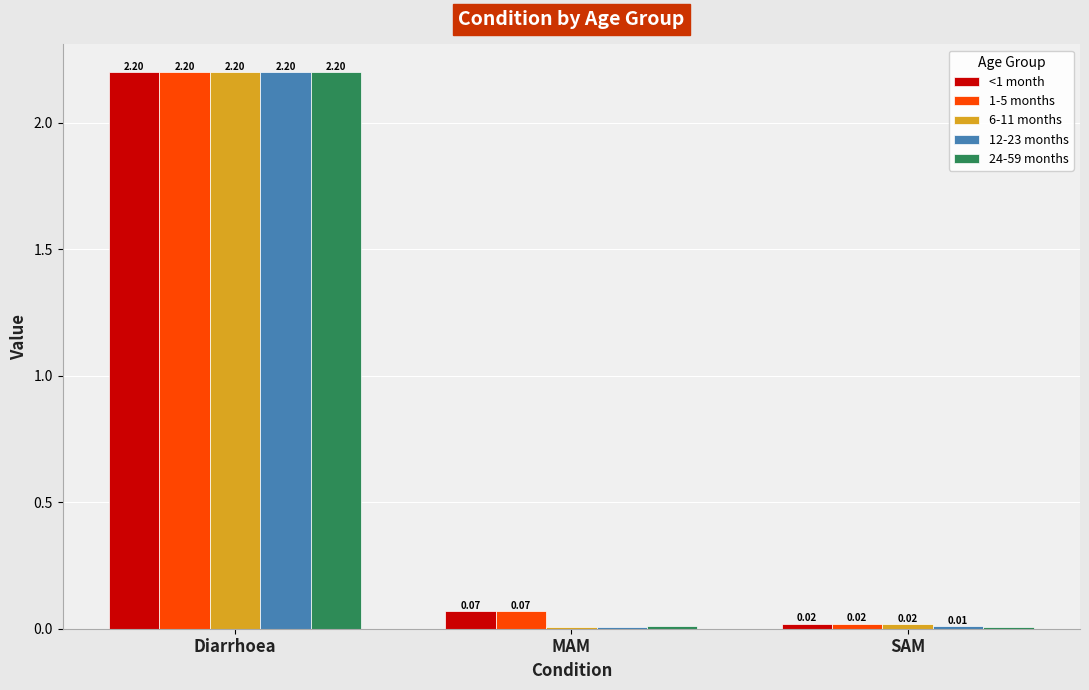

How many groups of bars are there?

3